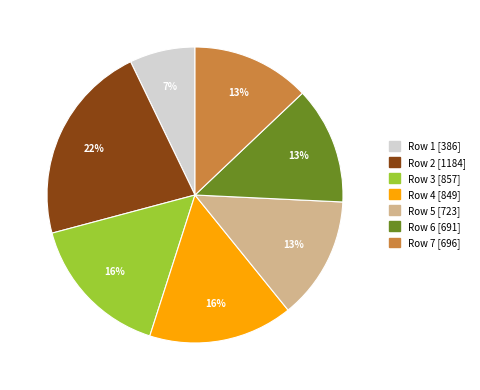

To the nearest percent, what is the difference between the largest and smallest slice percentages?

15%